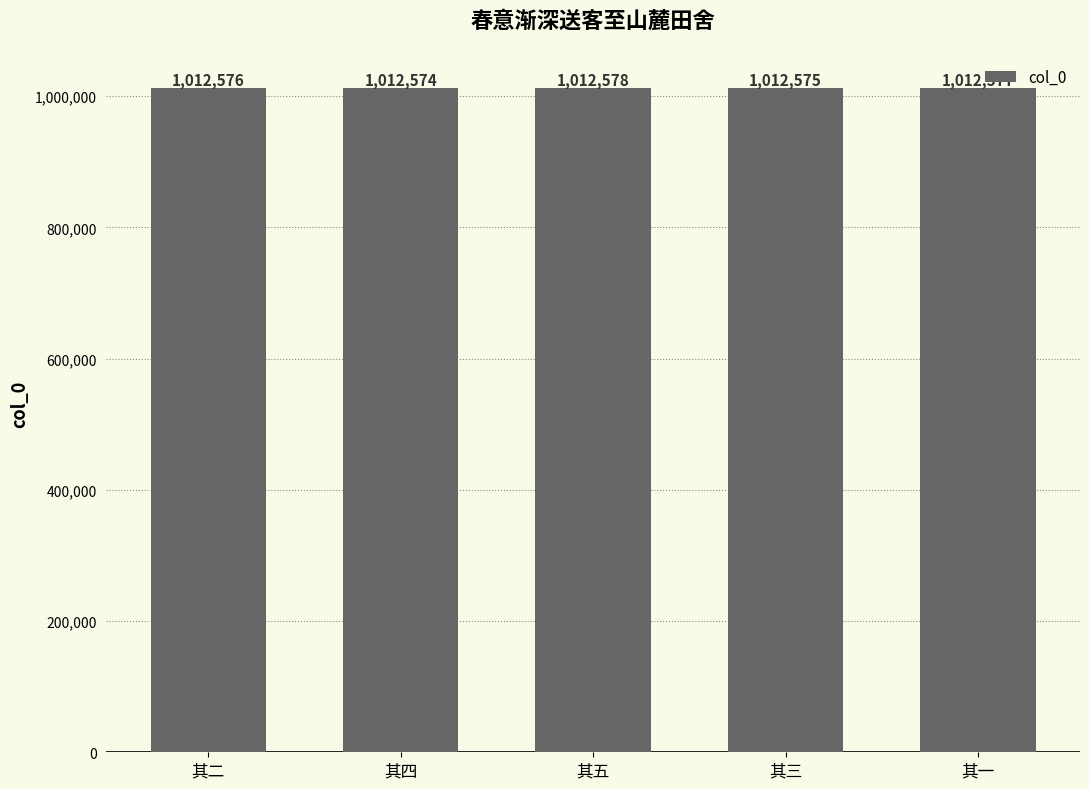

Reading right to left, extract all data points from this chart.

其一=1012577	其三=1012575	其五=1012578	其四=1012574	其二=1012576